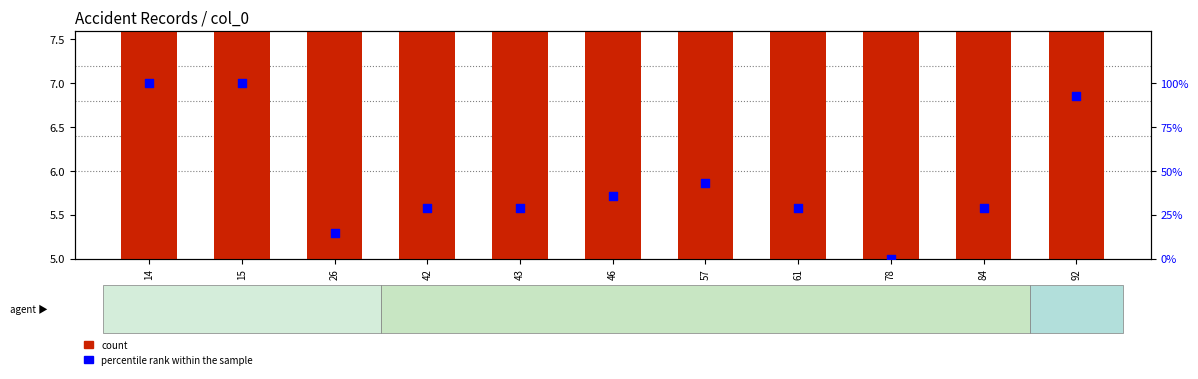

Which series has the largest Y range (max minus min)?

percentile rank within the sample